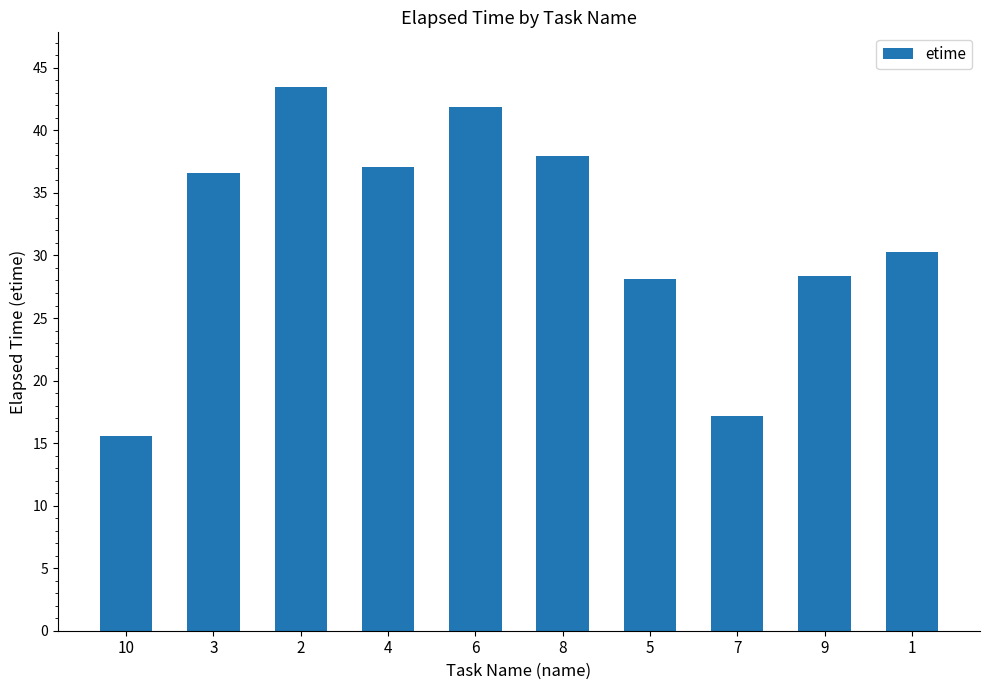

What is the sum of the values at 4 and 6?

78.9